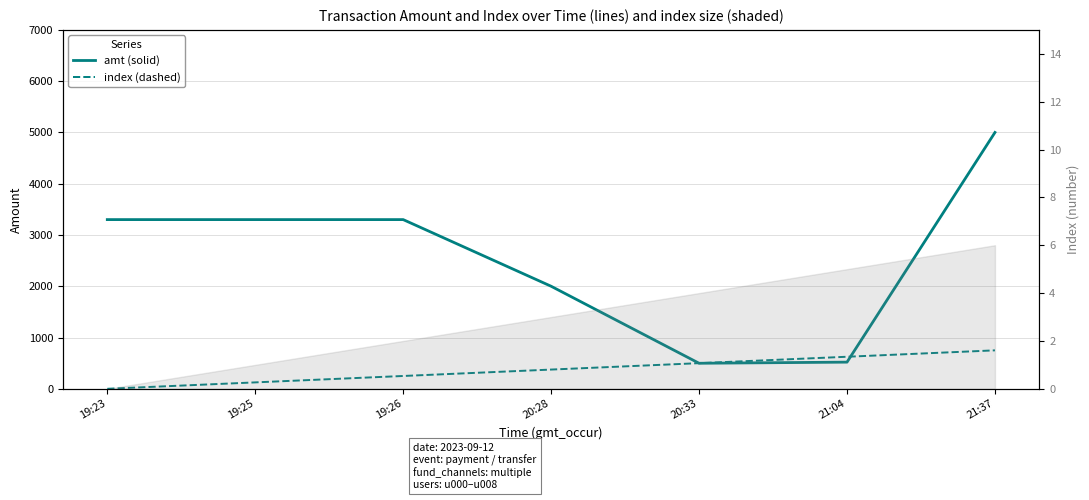

What is the total value across all series at 20:33?

998.0